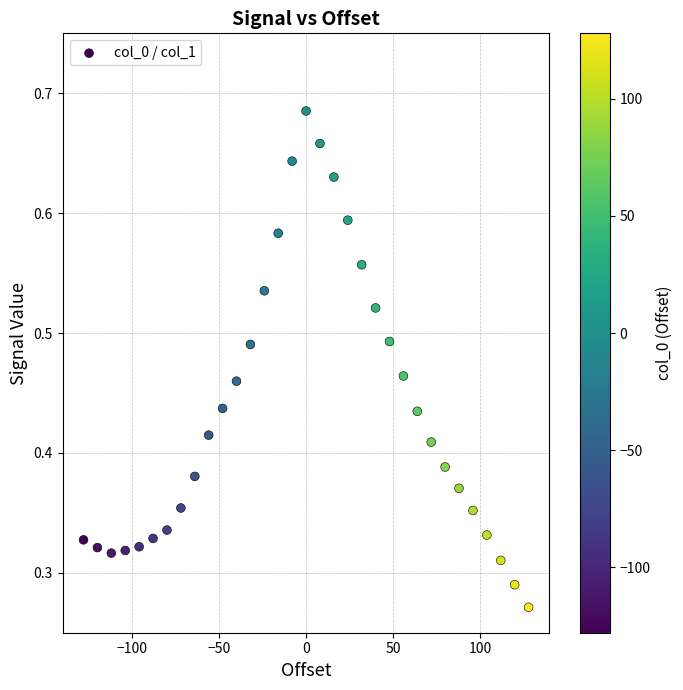

What is the range of X values (max minus min)?

256.0